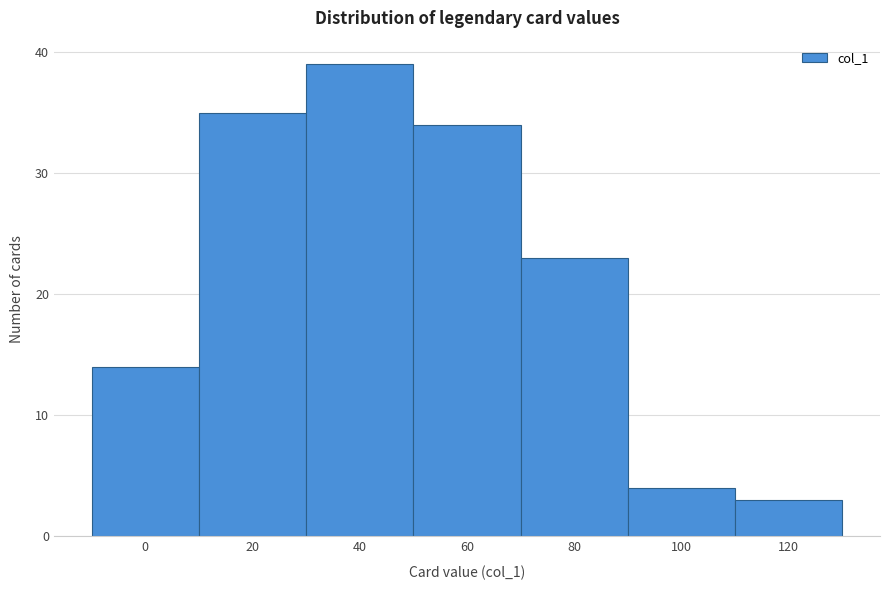

Reading left to right, what are all the values shown in this chart?

14	35	39	34	23	4	3